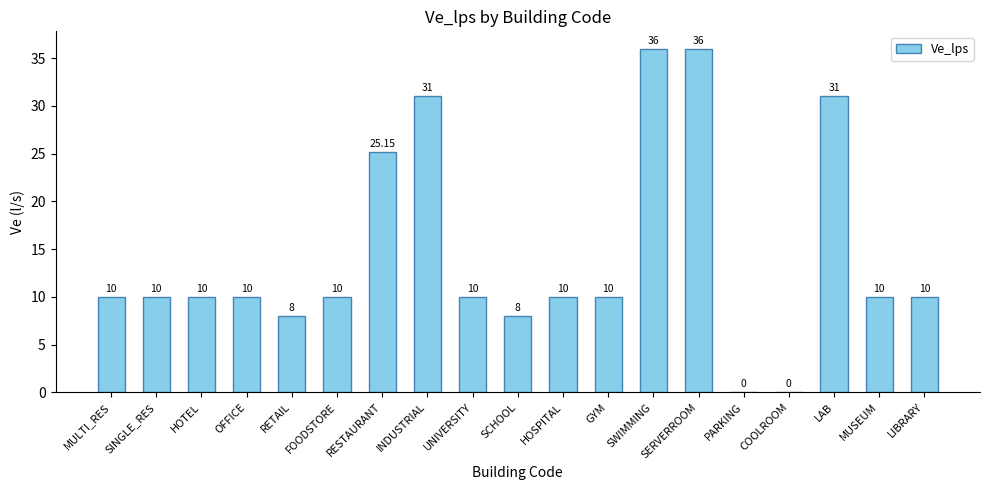

The value at FOODSTORE is 10.0. True or false?

True